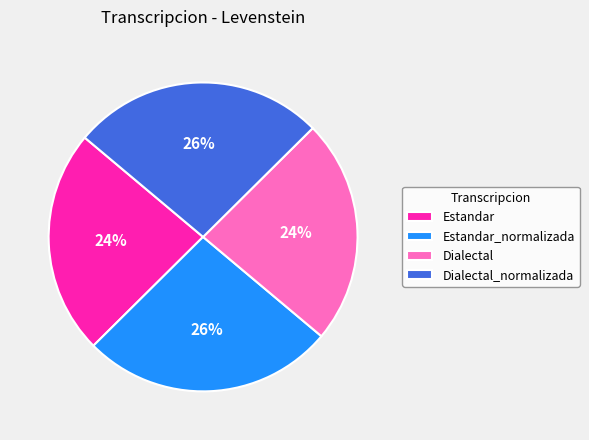

Approximately how many times larger is the value at Estandar compared to Estandar_normalizada?

0.9